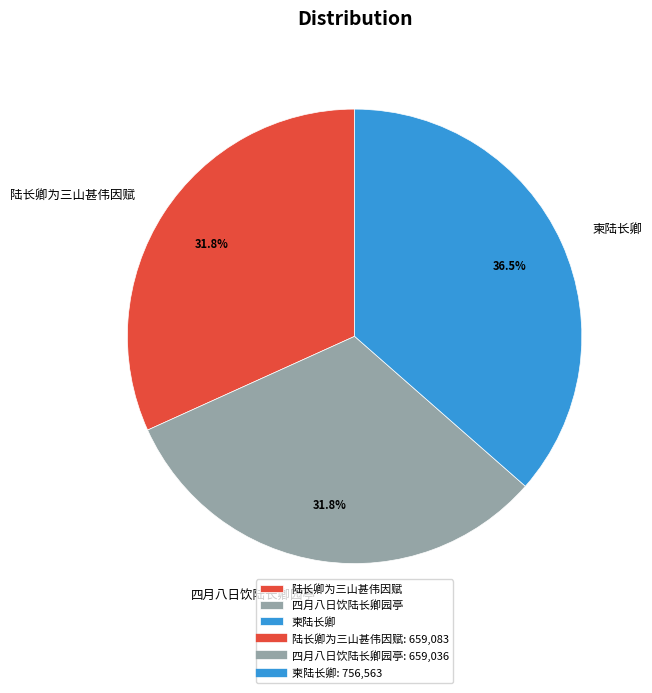

Is there any slice that represents more than half of the pie?

No